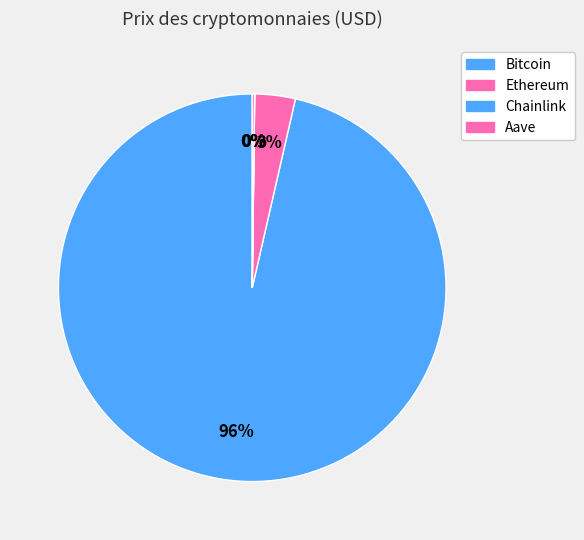

Rank the categories by value from highest to lowest.

Bitcoin, Ethereum, Aave, Chainlink